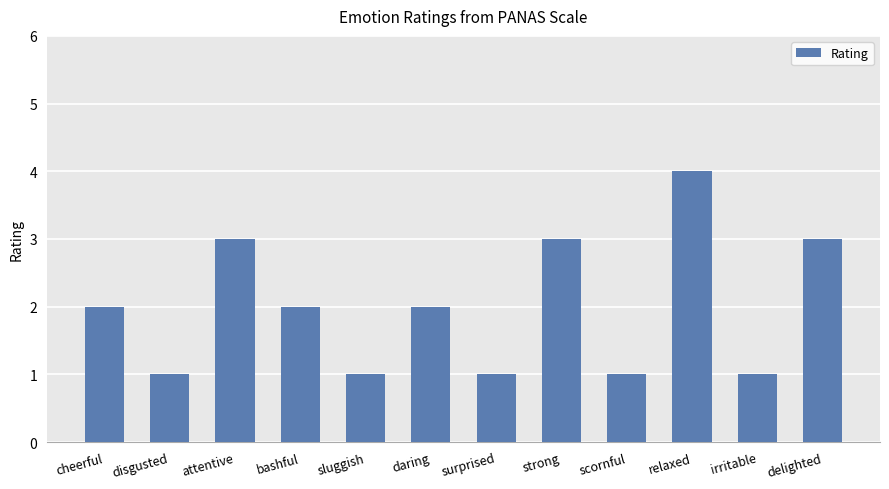

Which has a higher value, daring or attentive?

attentive